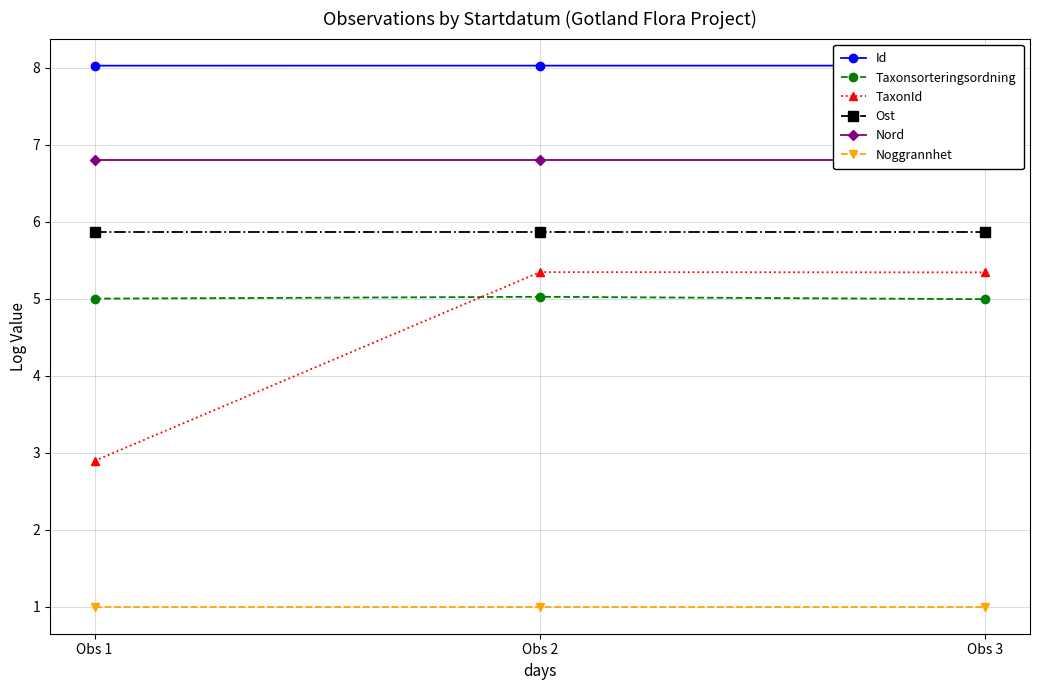

Is it true that TaxonId equals 3.0 at Obs 3?

False